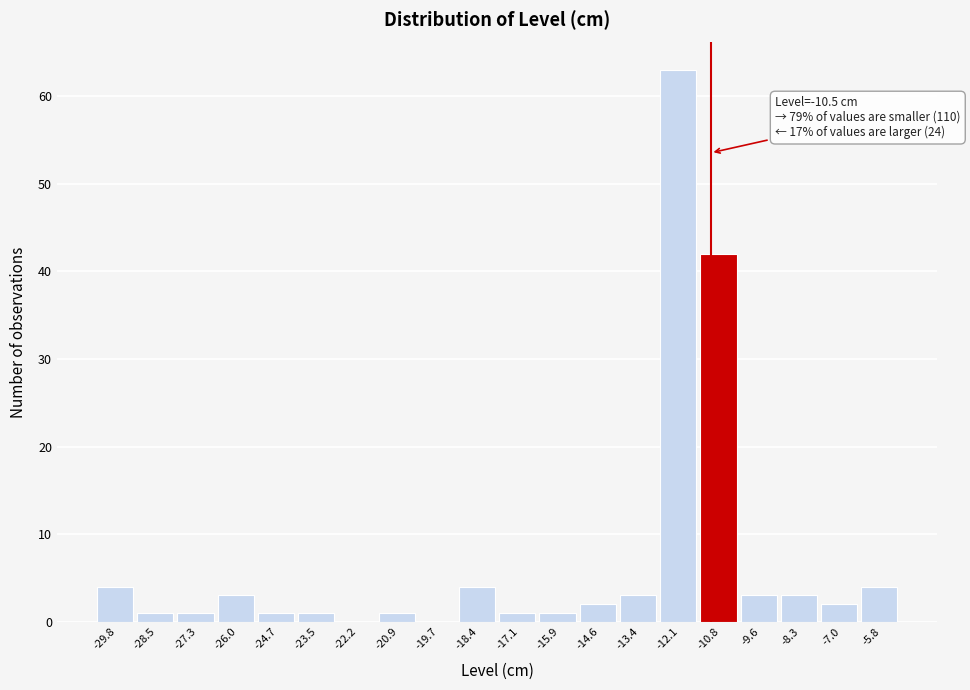

Reading left to right, what are all the values shown in this chart?

-29.8=4	-28.5=1	-27.3=1	-26.0=3	-24.7=1	-23.5=1	-22.2=0	-20.9=1	-19.7=0	-18.4=4	-17.1=1	-15.9=1	-14.6=2	-13.4=3	-12.1=63	-10.8=42	-9.6=3	-8.3=3	-7.0=2	-5.8=4